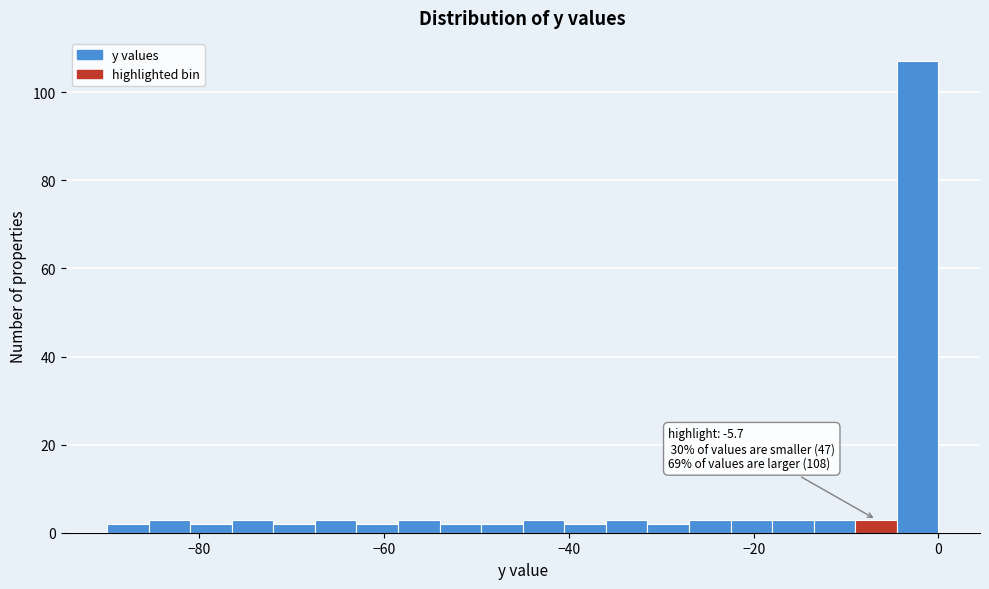

Read against the x-axis, roughly where is the centre of the tallest bar?

-2